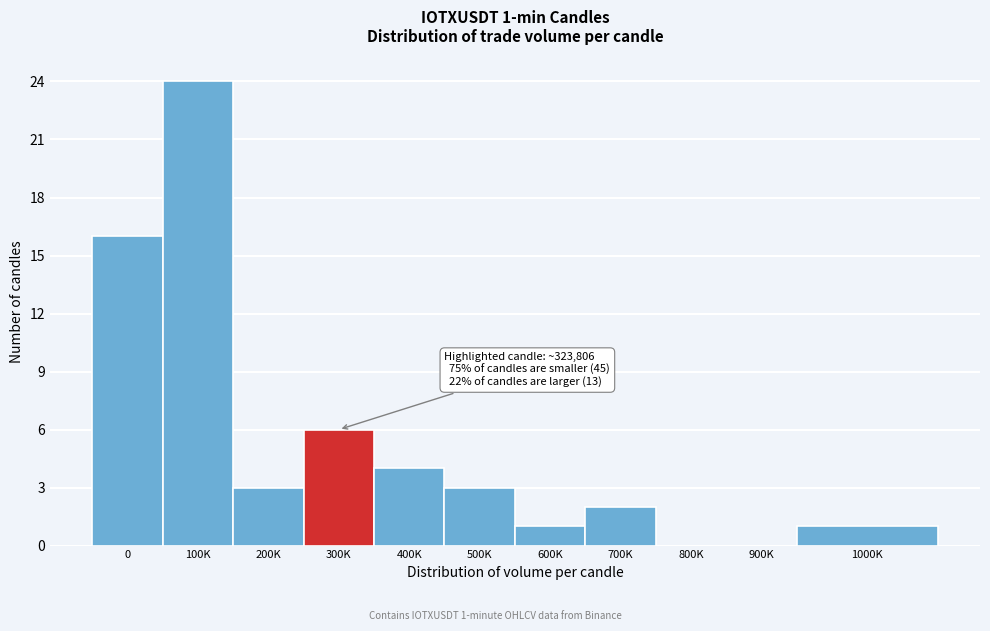

Reading left to right, transcribe all the data shown in this chart.

0=16	100K=24	200K=3	300K=6	400K=4	500K=3	600K=1	700K=2	800K=0	900K=0	1000K=1